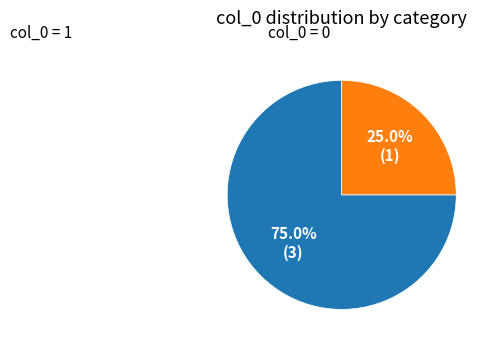

To the nearest percent, what is the average slice percentage?

50%